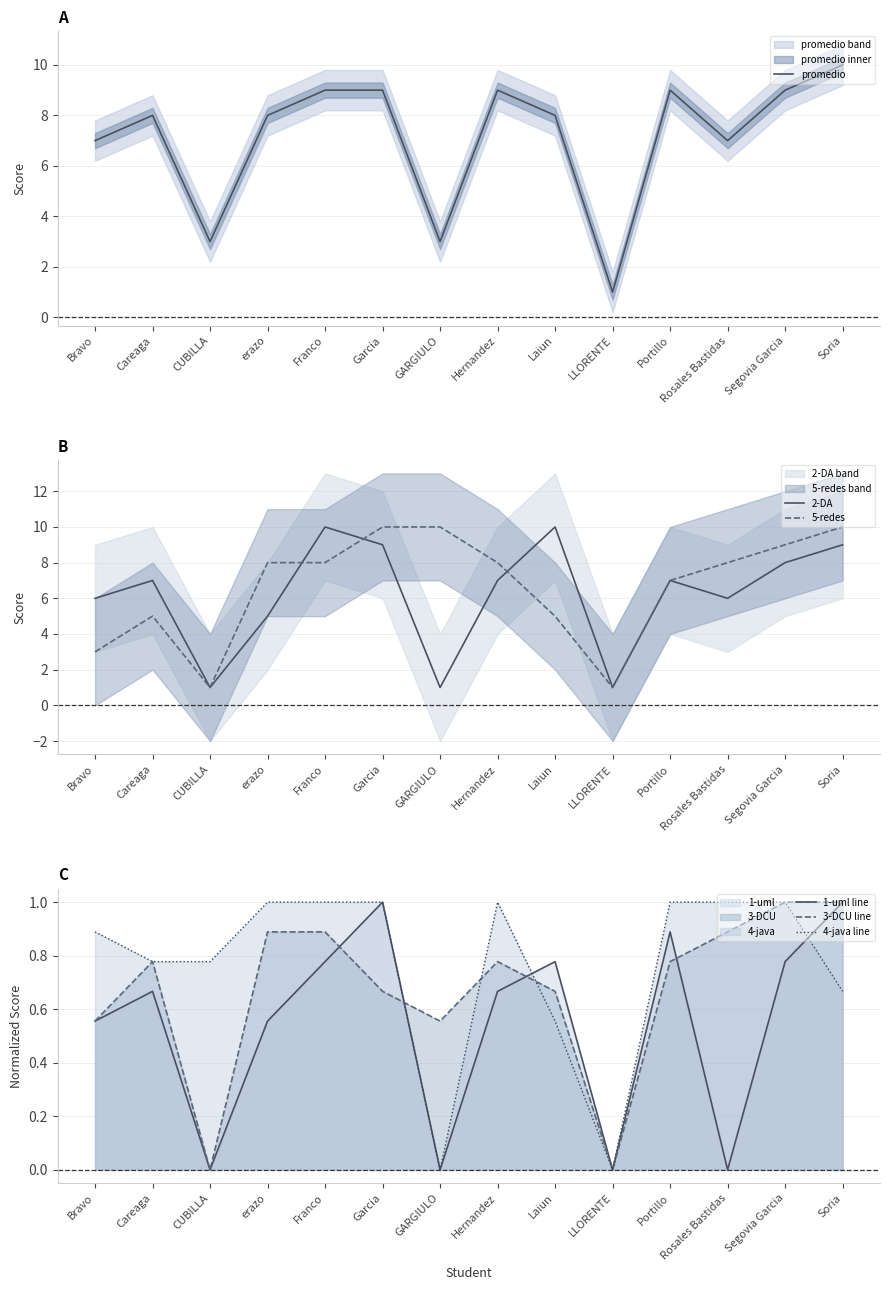

What is the total value across all series at Portillo?

25.7